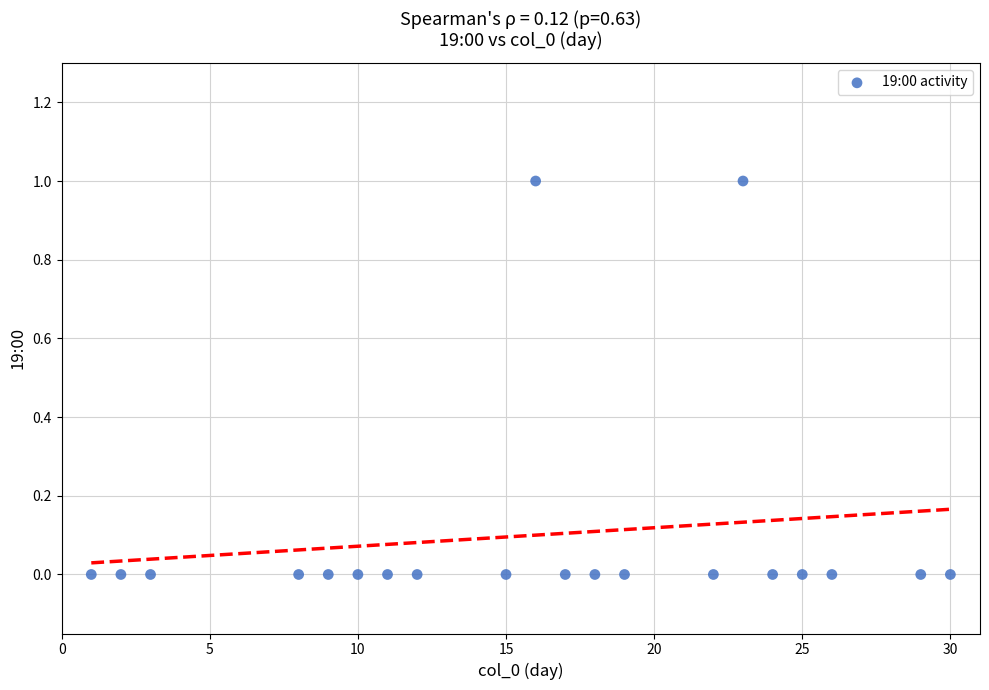

What is the range of X values (max minus min)?

29